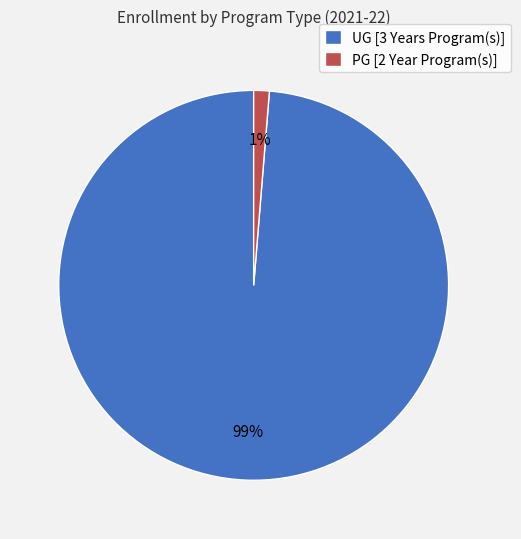

The PG [2 Year Program(s)] slice represents 15% of the pie. True or false?

False